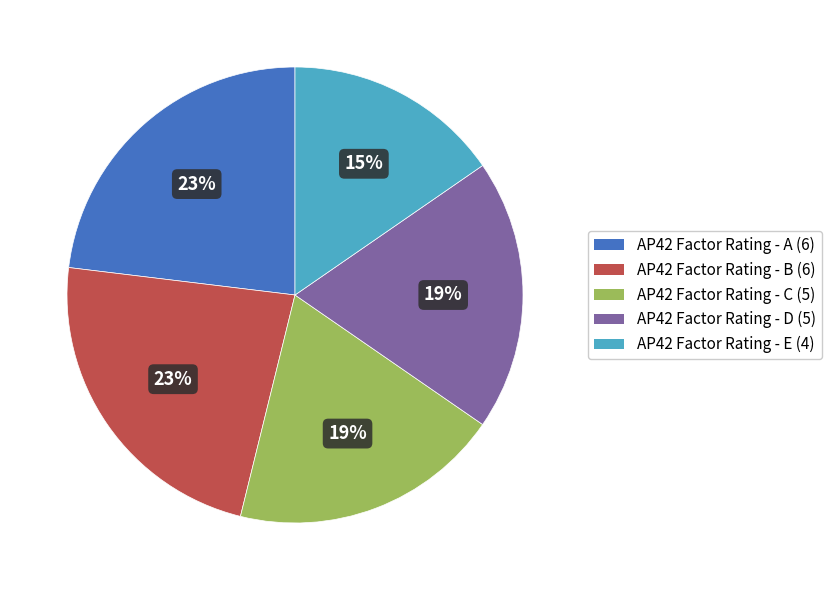

True or false: AP42 Factor Rating - B accounts for 23% of the total.

True